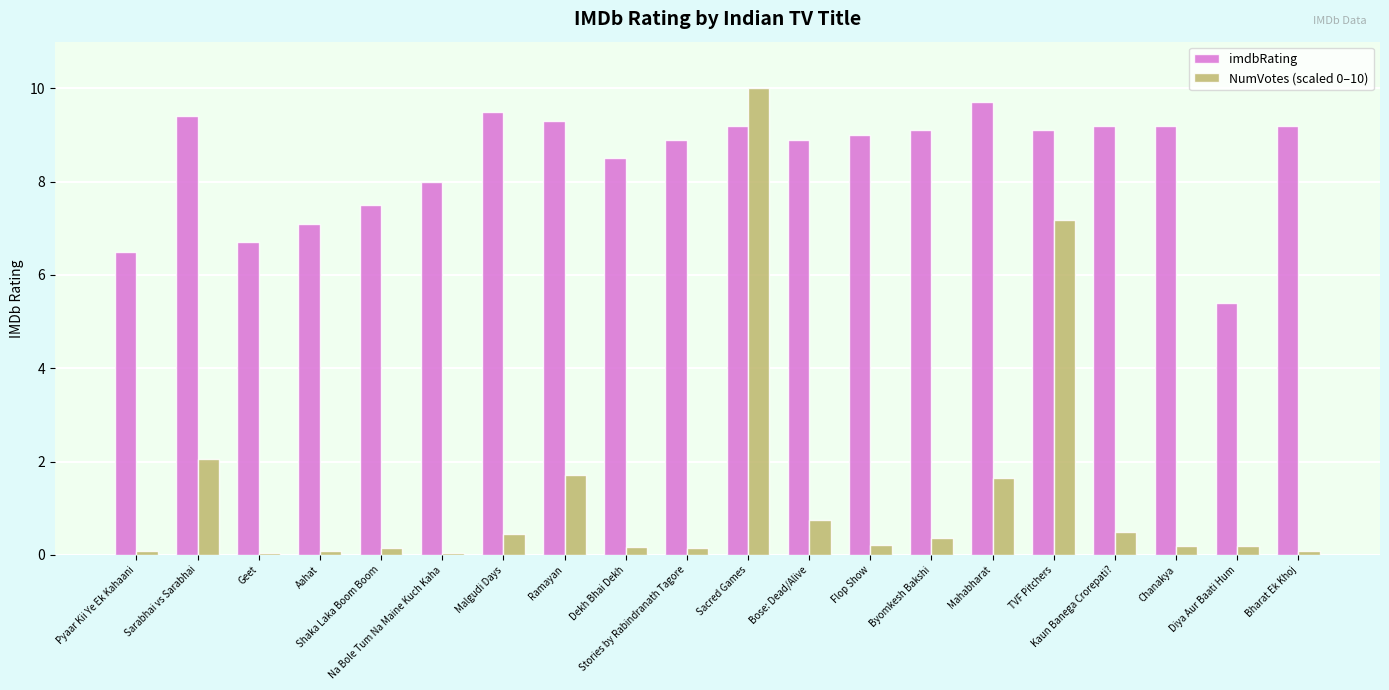

At how many categories does at least one series exceed 0?

20